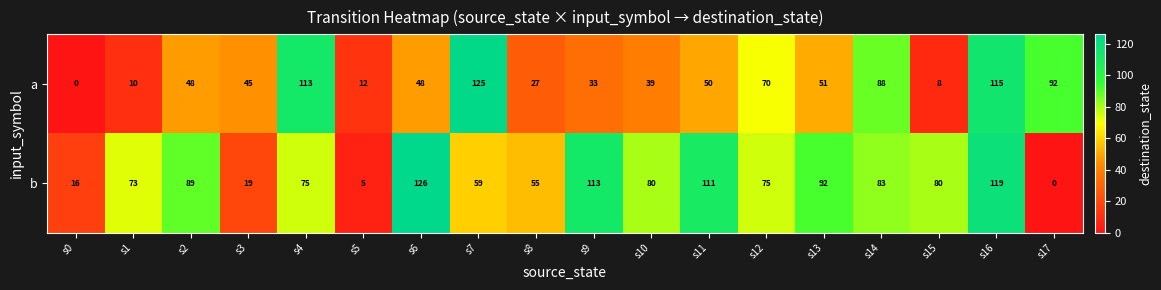

What is the difference between the second highest and minimum values in the b series?

119